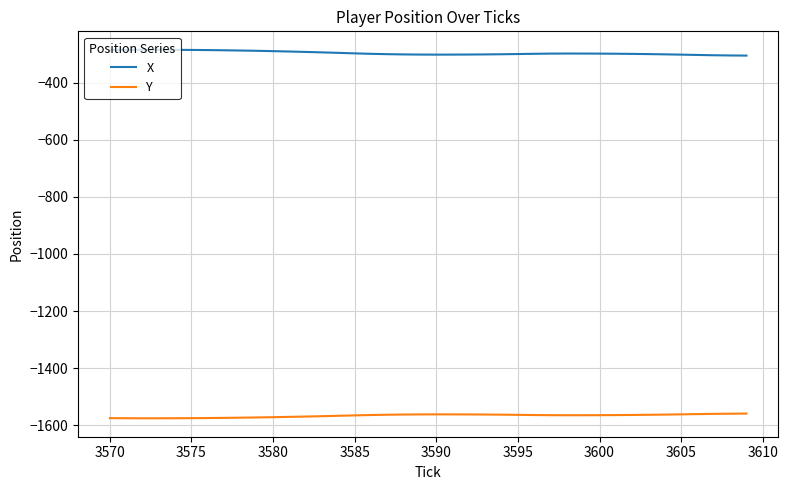

True or false: Y and X intersect in this chart.

False